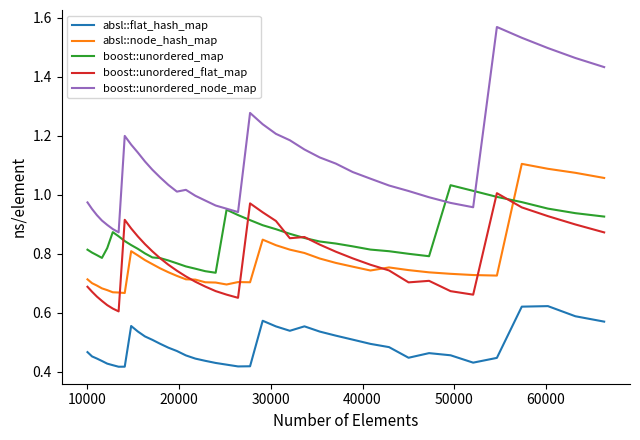

How many lines are shown in the chart?

5